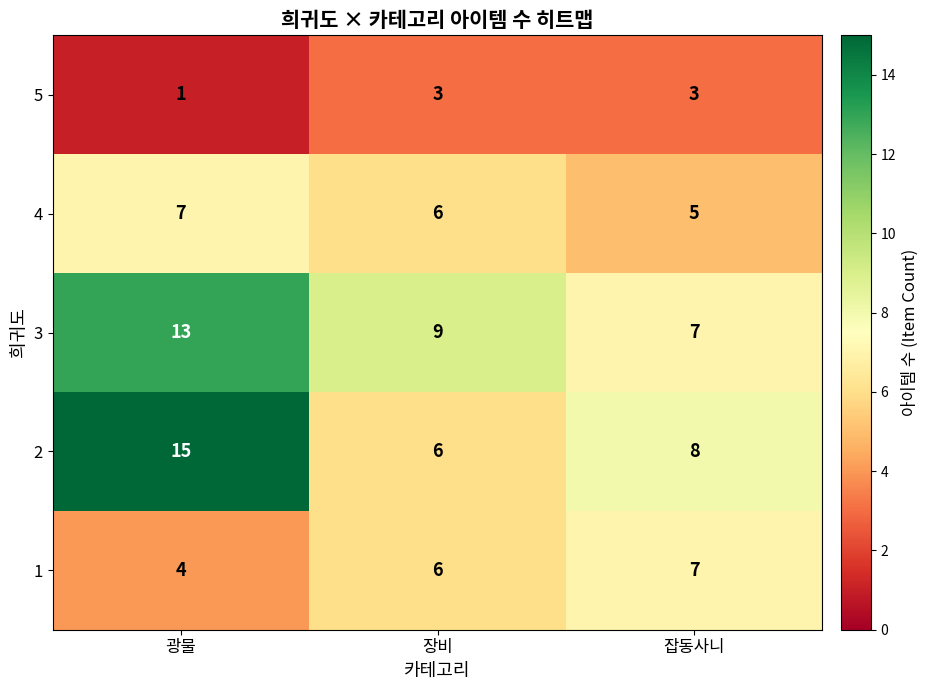

Which category has the lowest value across all series?

광물